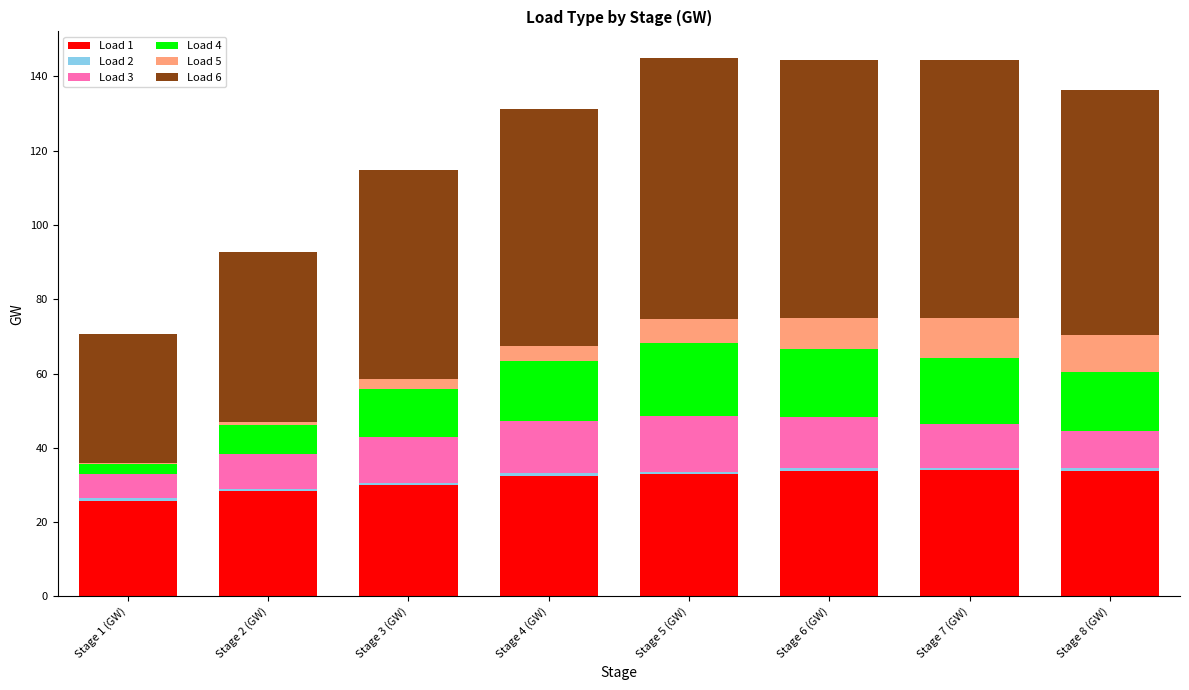

Is it true that Load 1 equals 32.5 at Stage 4 (GW)?

True